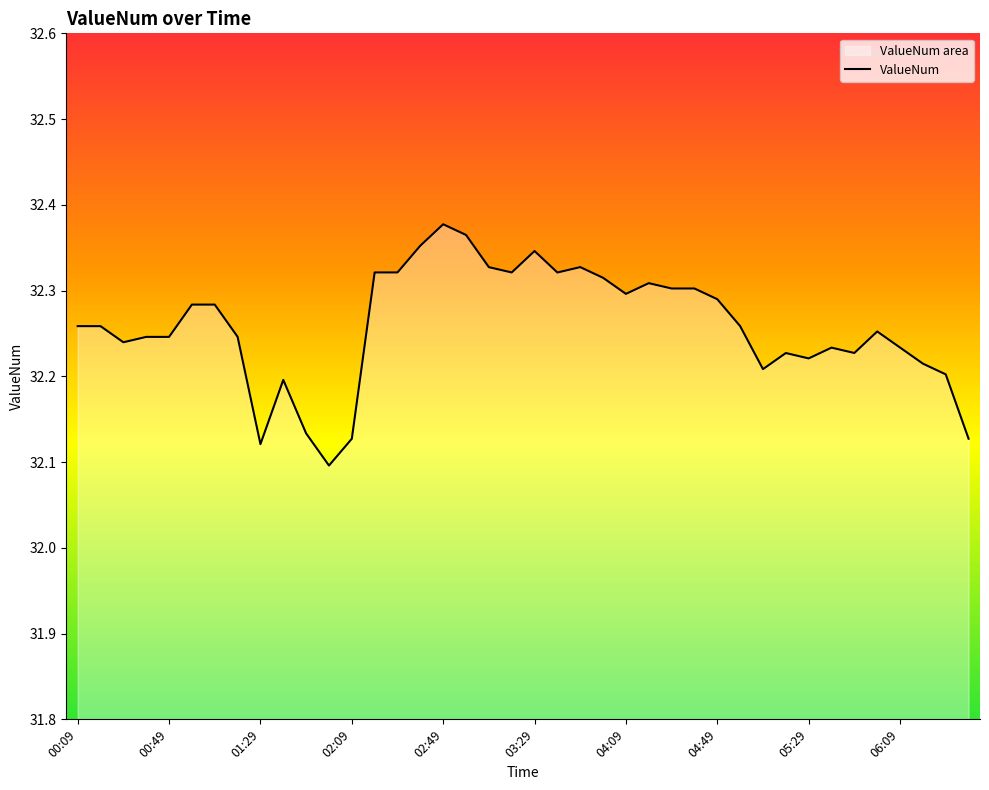

List the labels in order of value, largest first.

02:49, 02:59, 02:39, 03:29, 03:49, 03:09, 02:19, 02:29, 03:19, 03:39, 03:59, 04:19, 04:29, 04:39, 04:09, 04:49, 00:59, 01:09, 04:59, 00:09, 00:19, 05:59, 01:19, 00:39, 00:49, 00:29, 06:09, 05:39, 05:49, 05:19, 05:29, 06:19, 05:09, 06:29, 01:39, 01:49, 06:39, 02:09, 01:29, 01:59